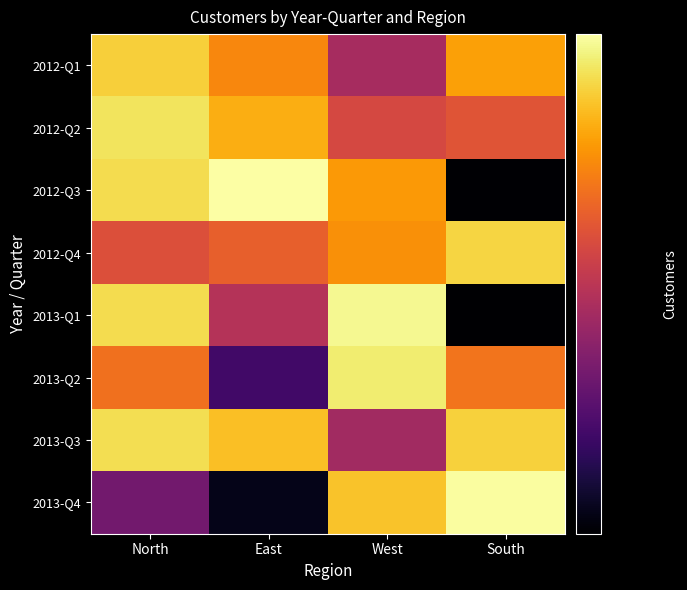

What is the total value across all series at South?

3650